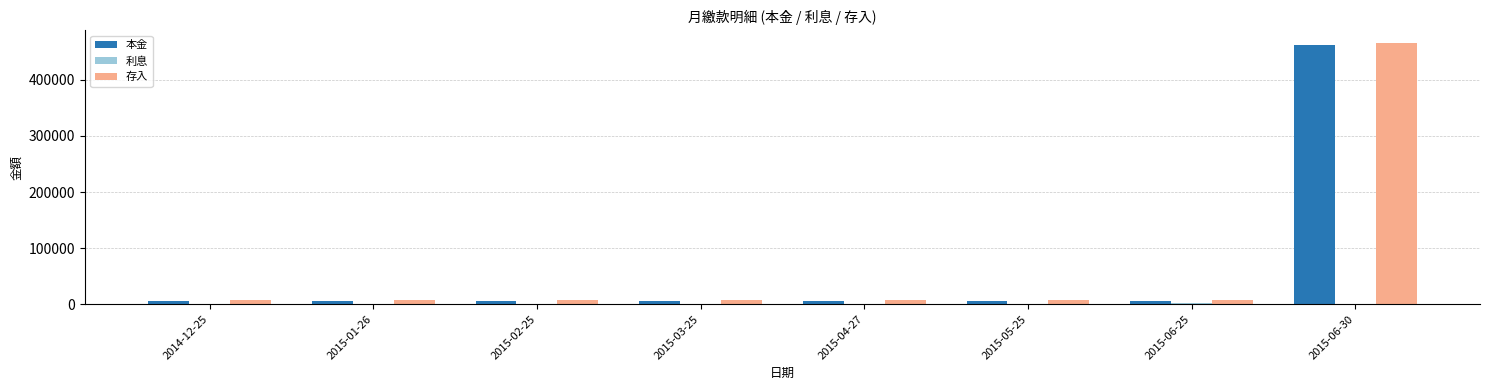

Which label corresponds to the largest value in the chart?

2015-06-30